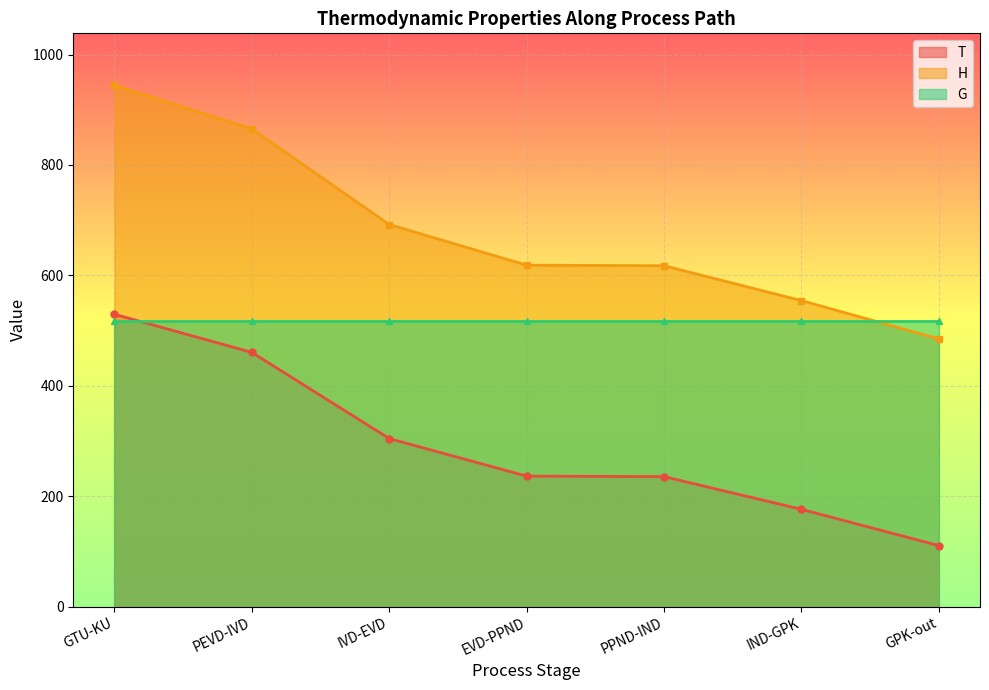

True or false: T has more than 1 points higher than both neighbors.

False